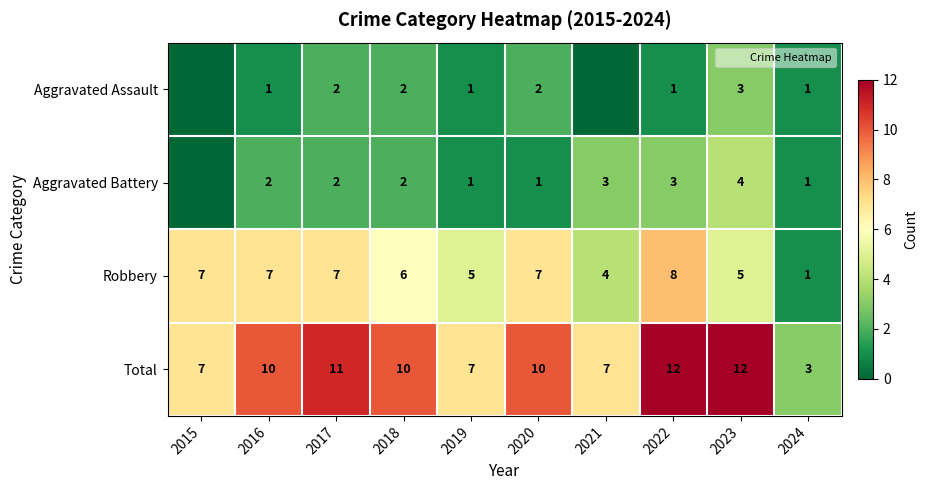

What is the sum of the Aggravated Assault values at 2018 and 2022?

3